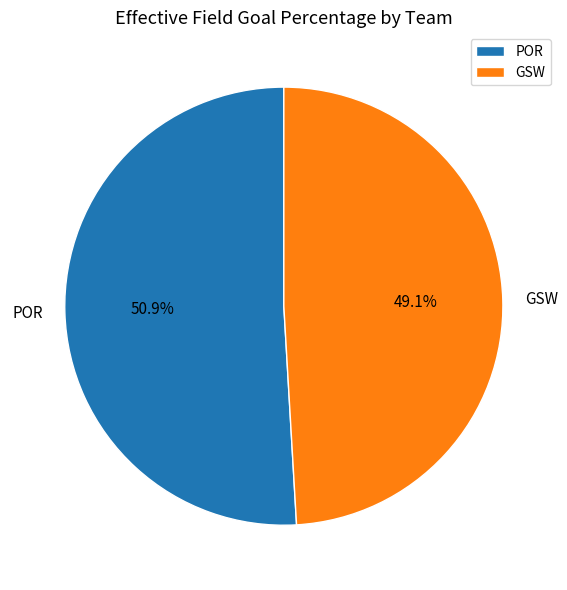

How much of the chart is everything except POR?

49.1%